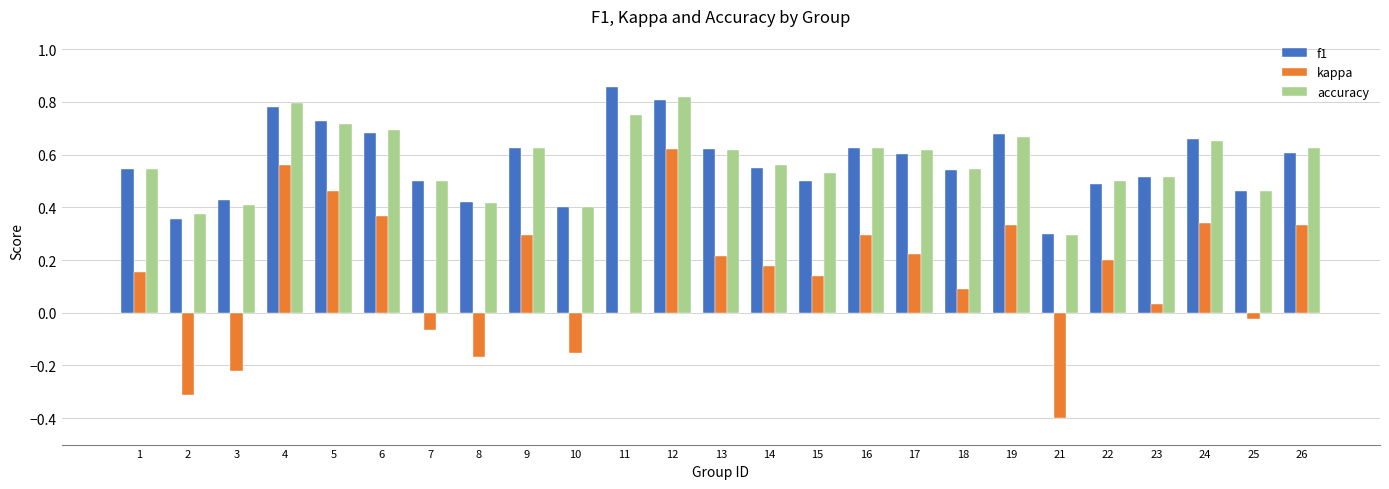

What is the sum of all accuracy values?

14.2